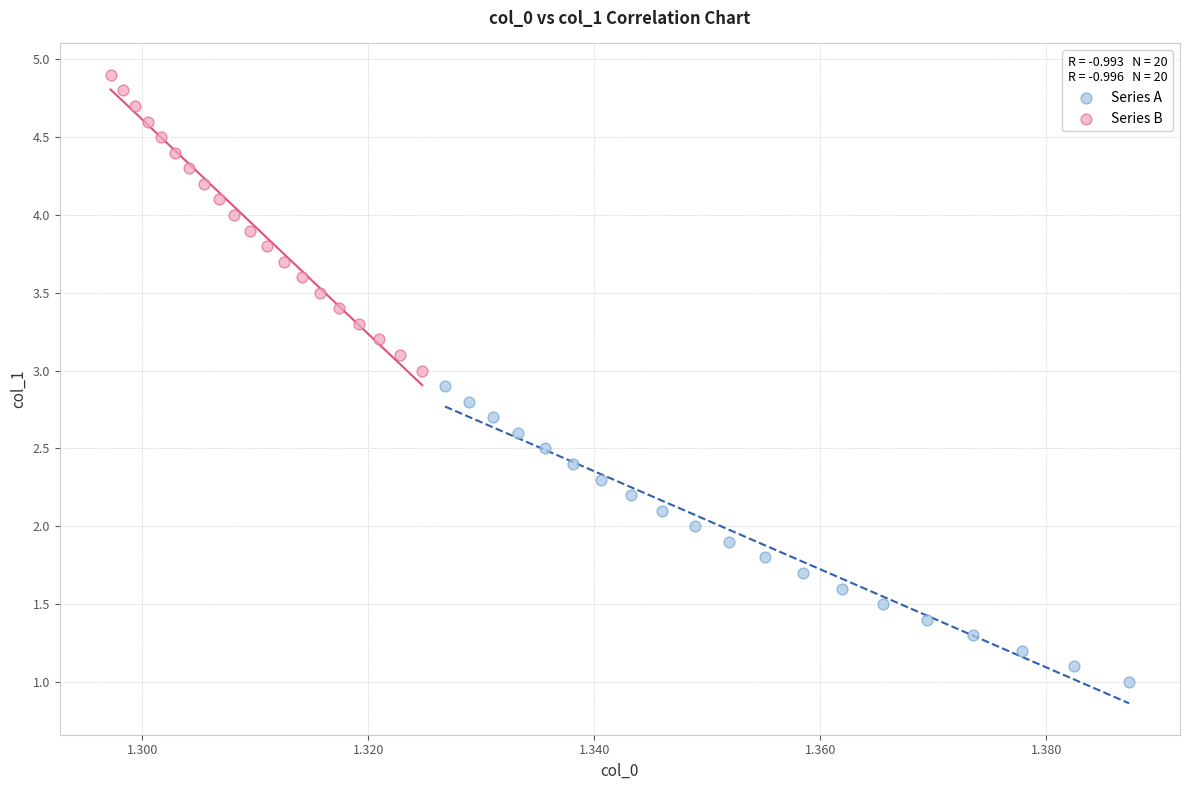

Which series contains the lowest Y value?

Series A